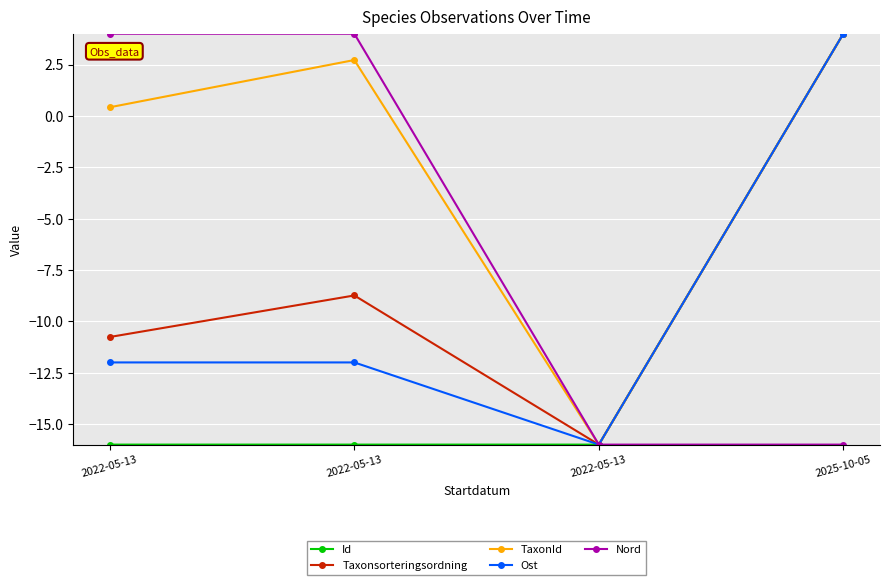

How many lines are shown in the chart?

5